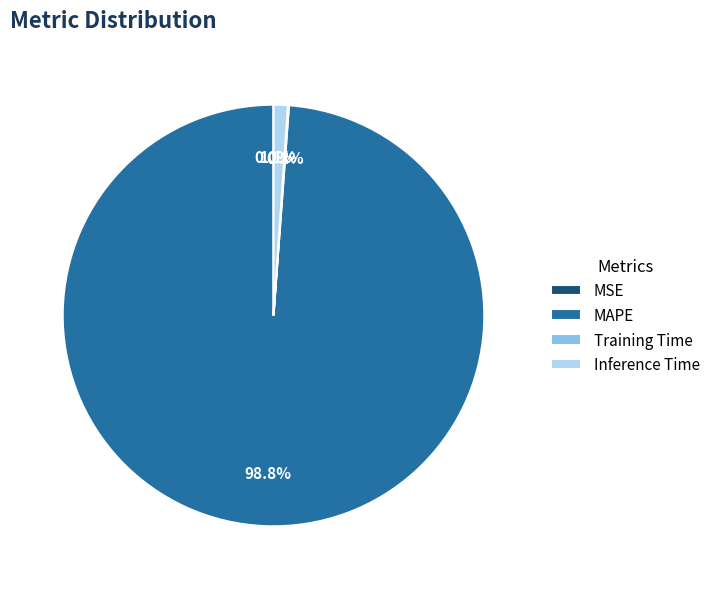

Does MAPE represent more than half of the total?

Yes